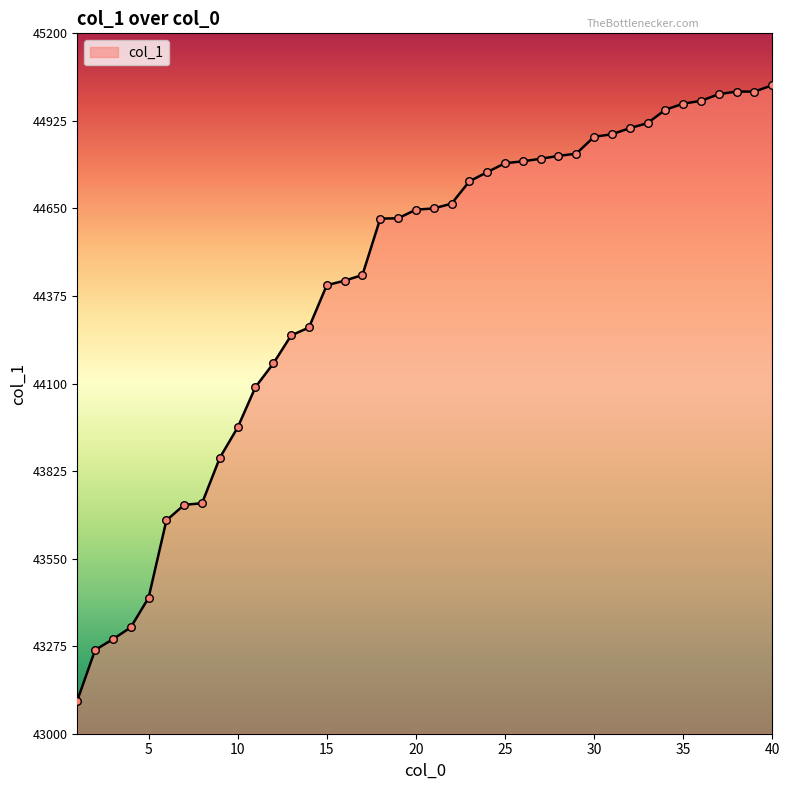

What is the difference between the maximum and minimum values?

1933